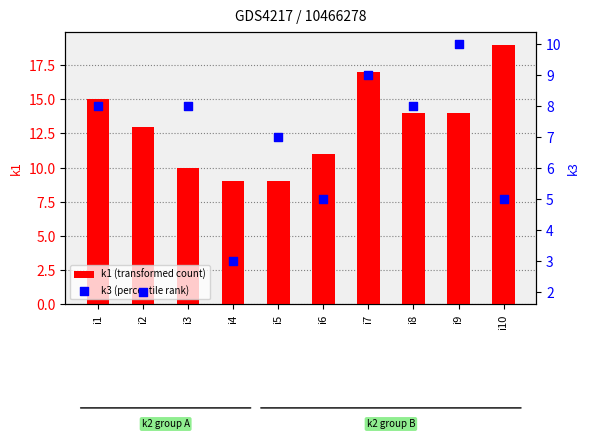

What are all the series names shown in the legend?

k1, k3